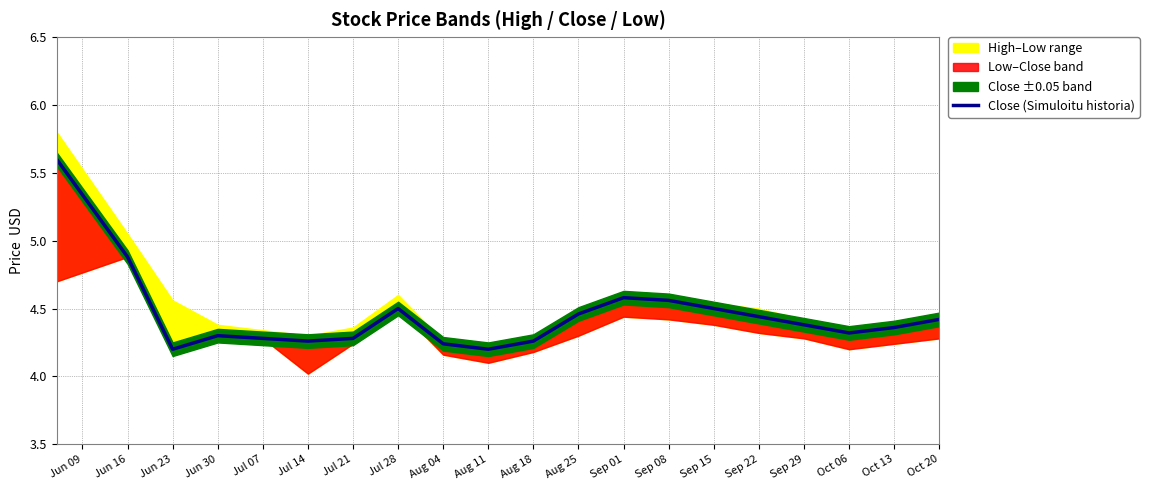

Is it true that the value at Sep 15 is 4.5?

True